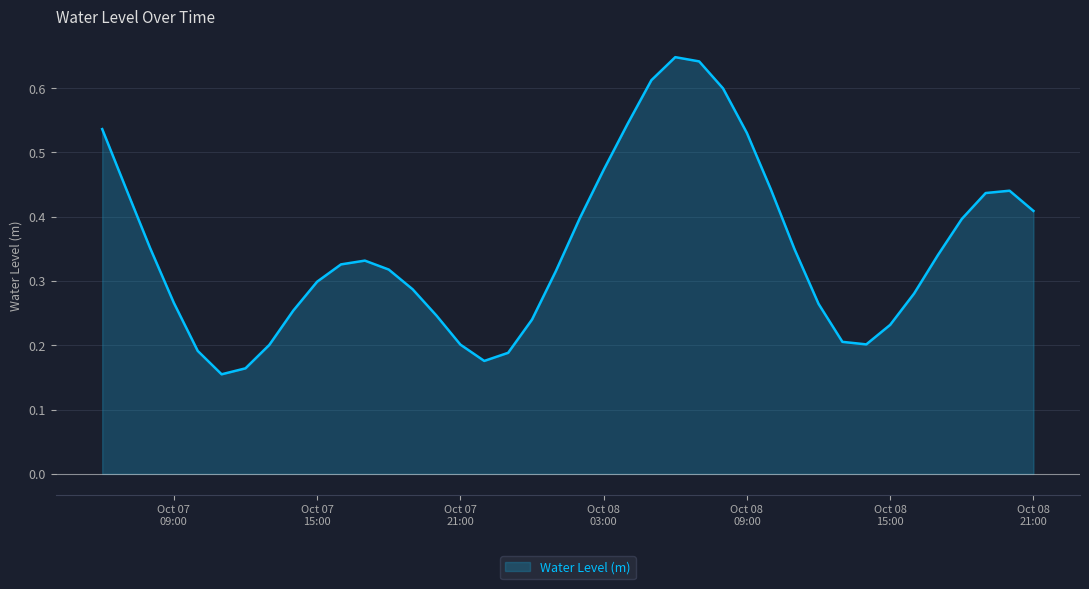

True or false: the data has more than 0 interior local peaks.

True